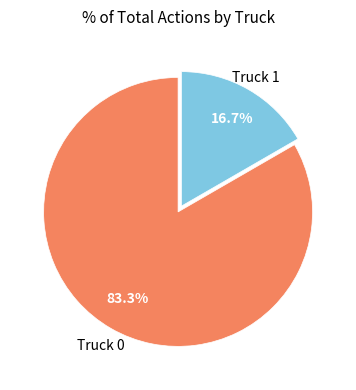

What is the smallest slice in the pie chart?

Truck 1